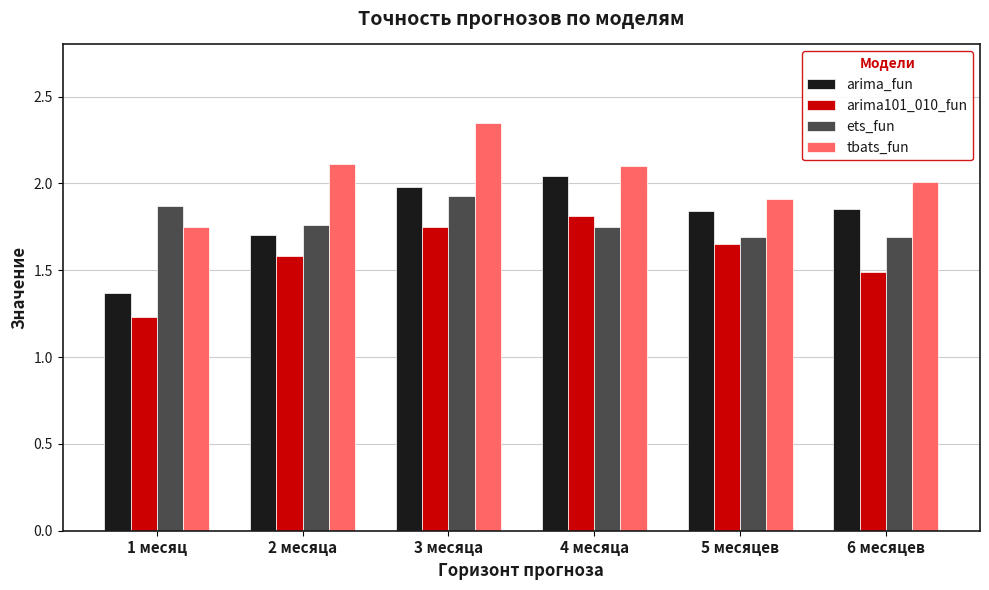

Which label corresponds to the largest value in the chart?

3 месяца